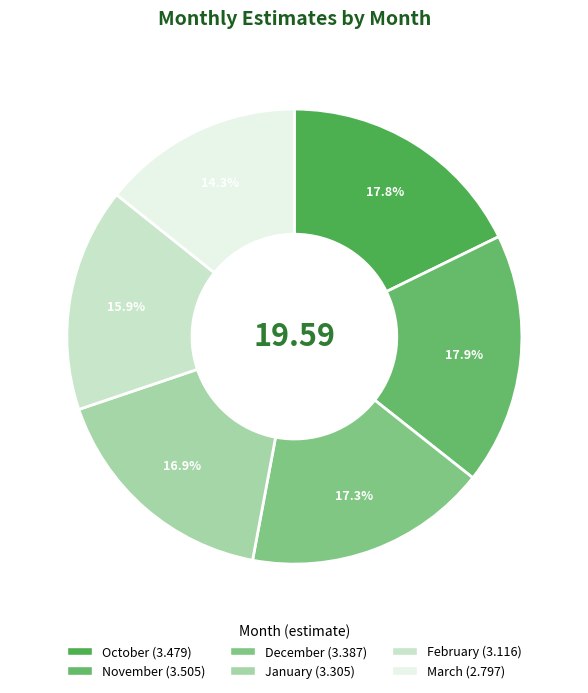

To the nearest percent, what percentage of the pie is February?

16%